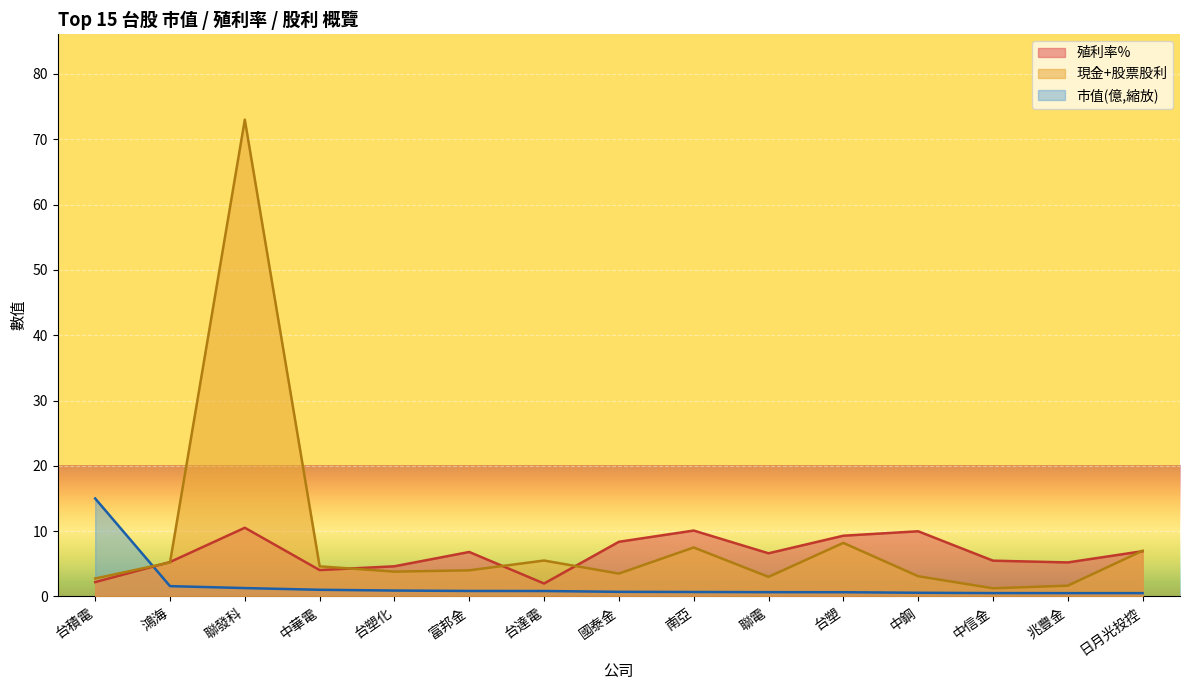

Reading left to right, what are all the values shown in this chart?

市值(億): 台積電=15.0	鴻海=1.6	聯發科=1.3	中華電=1.0	台塑化=0.9	富邦金=0.8	台達電=0.8	國泰金=0.7	南亞=0.7	聯電=0.7	台塑=0.6	中鋼=0.6	中信金=0.5	兆豐金=0.5	日月光投控=0.5
殖利率%: 台積電=2.2	鴻海=5.3	聯發科=10.5	中華電=4.0	台塑化=4.6	富邦金=6.8	台達電=2.0	國泰金=8.4	南亞=10.1	聯電=6.6	台塑=9.3	中鋼=10.0	中信金=5.5	兆豐金=5.2	日月光投控=6.9
現金+股票股利: 台積電=2.8	鴻海=5.2	聯發科=73.0	中華電=4.6	台塑化=3.8	富邦金=4.0	台達電=5.5	國泰金=3.5	南亞=7.5	聯電=3.0	台塑=8.2	中鋼=3.1	中信金=1.2	兆豐金=1.6	日月光投控=7.0